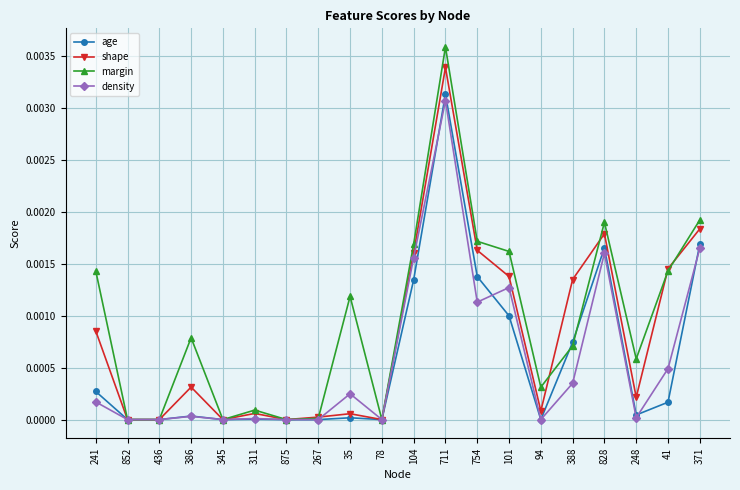

Count the number of categories in the chart.

20